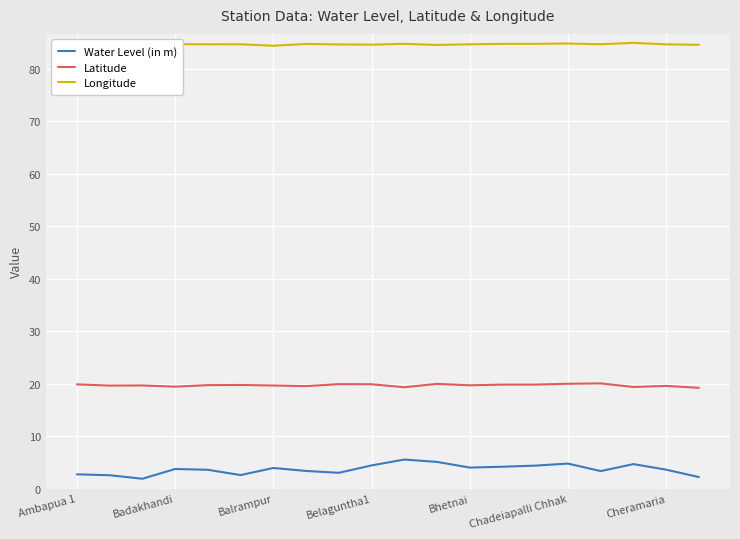

What is the maximum value for Latitude?

20.0